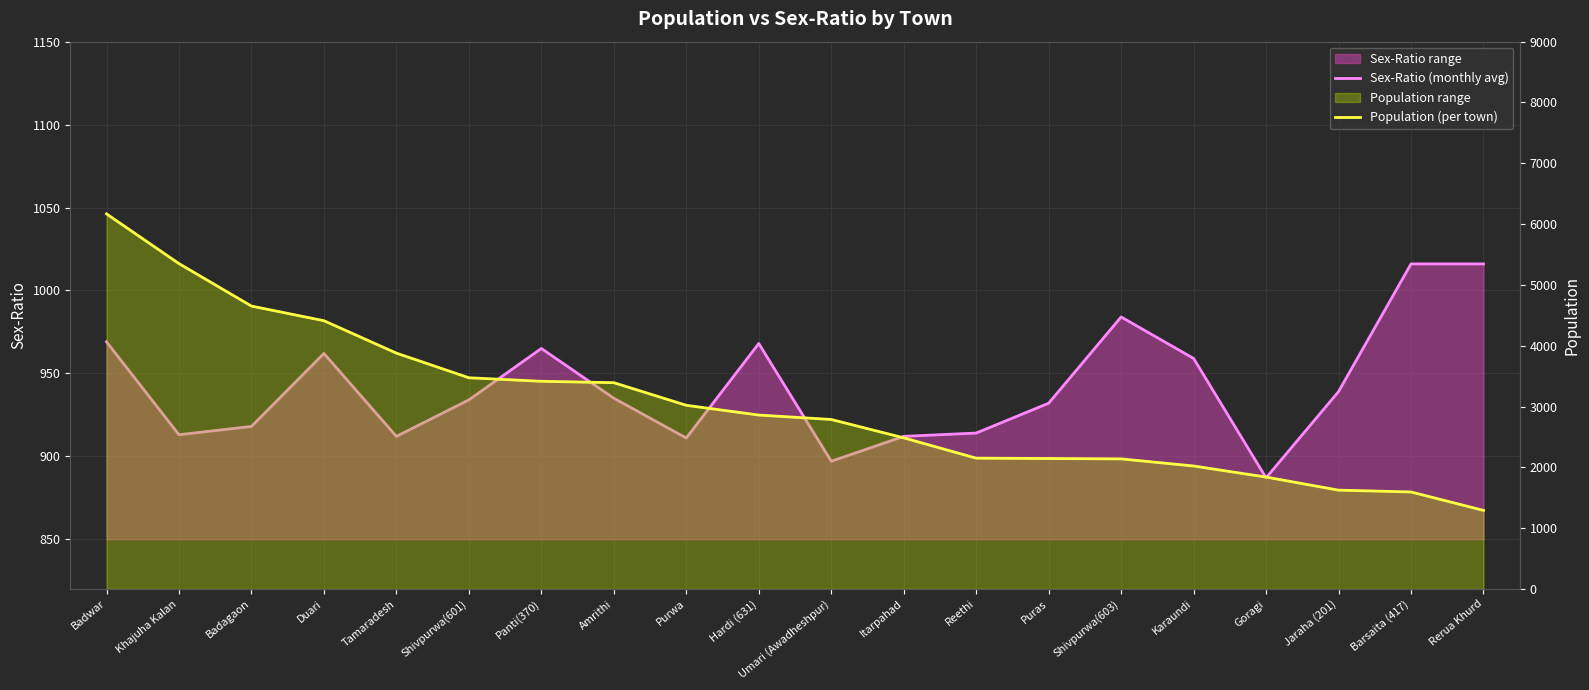

Count the number of categories in the chart.

20